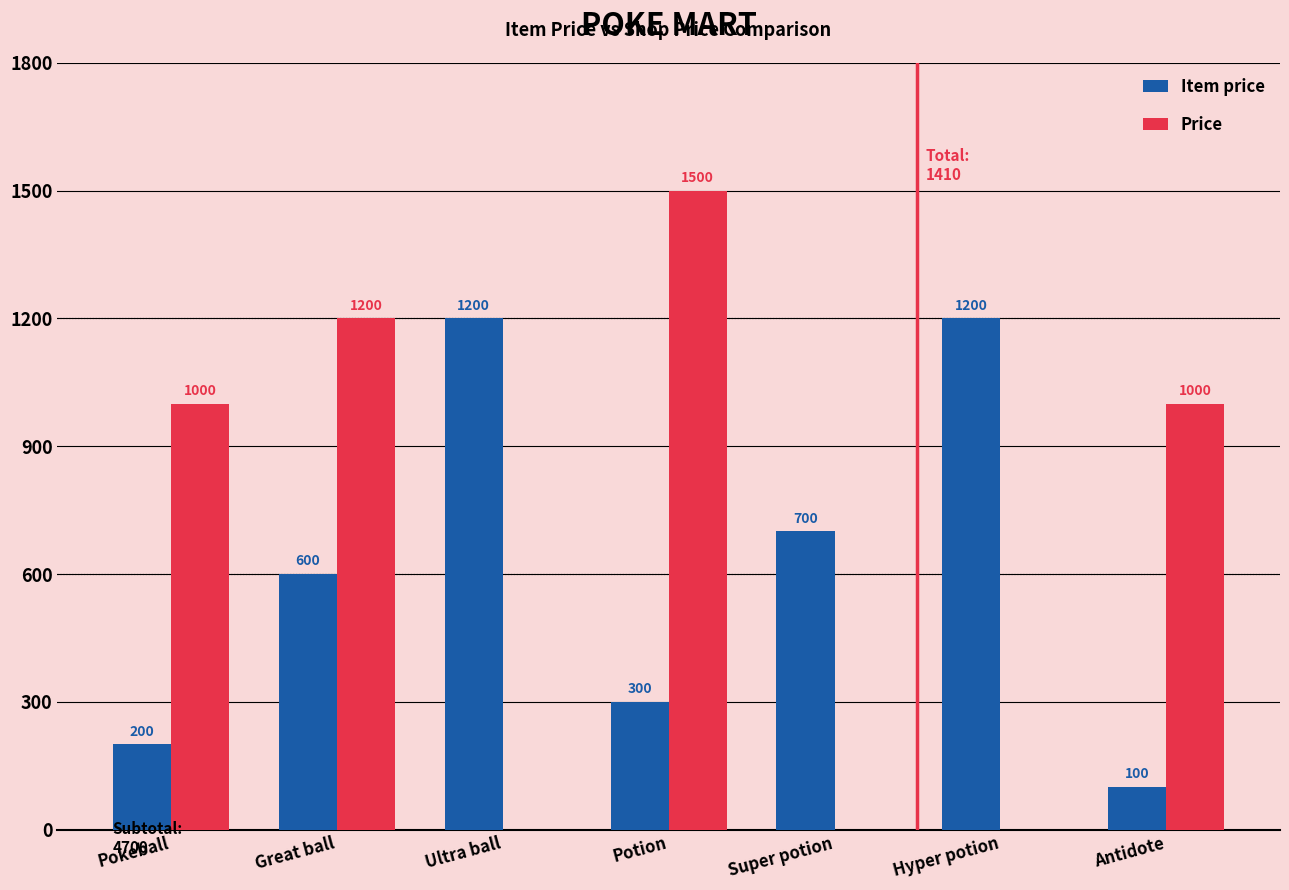

Reading left to right, what are all the values shown in this chart?

Item price: Pokeball=200	Great ball=600	Ultra ball=1200	Potion=300	Super potion=700	Hyper potion=1200	Antidote=100
Price: Pokeball=1000	Great ball=1200	Ultra ball=0	Potion=1500	Super potion=0	Hyper potion=0	Antidote=1000